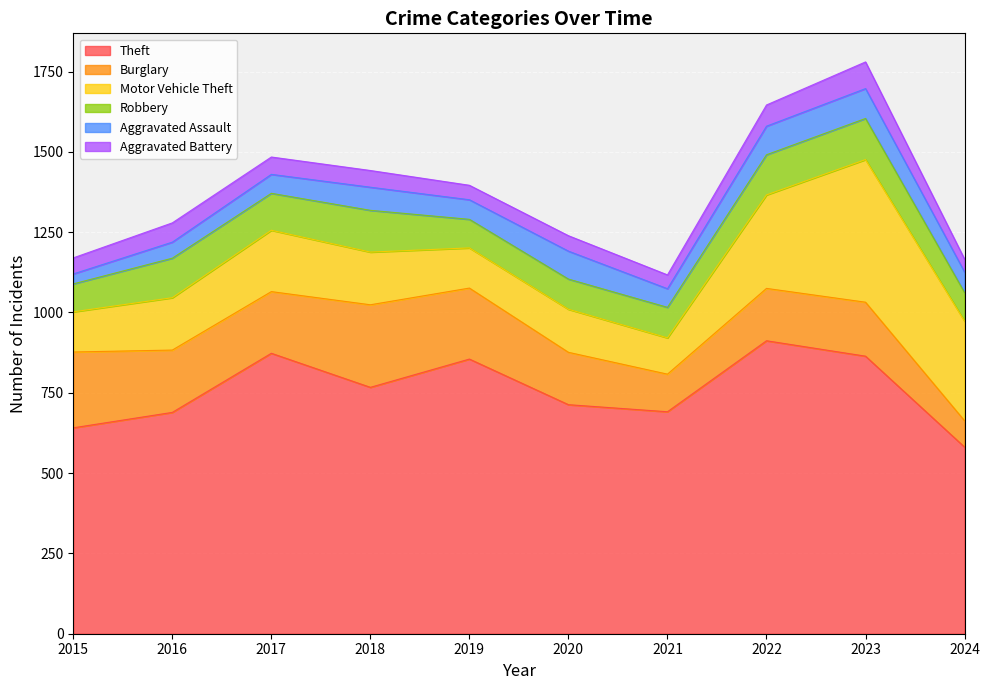

What is the sum of all Theft values?

7586